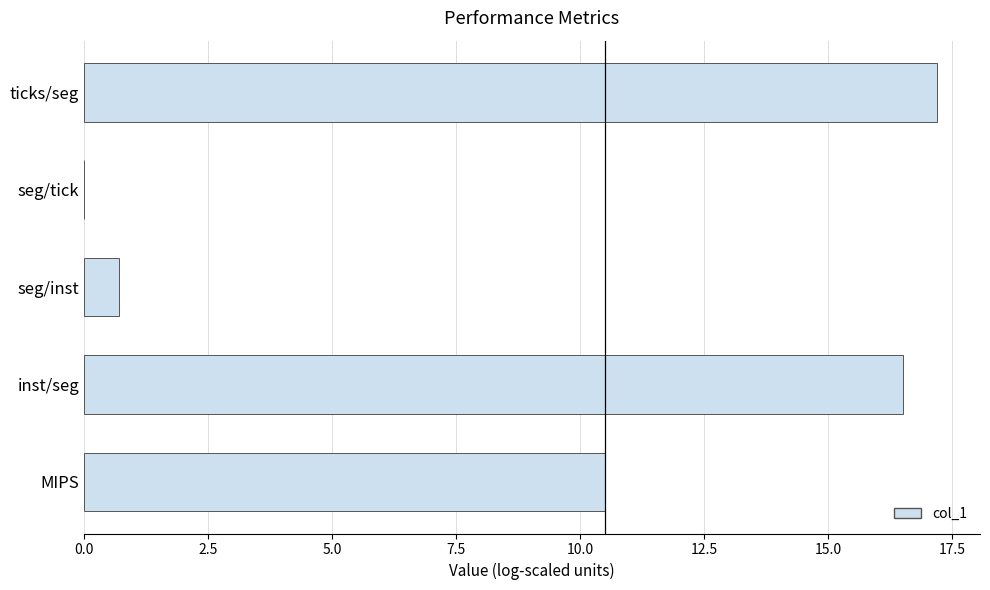

What is the sum of all values?

44.9